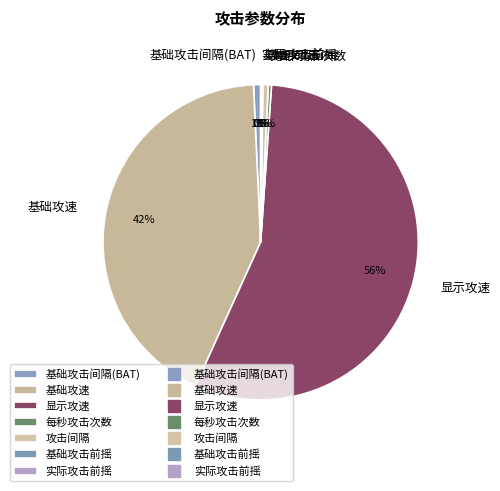

Which has a higher value, 每秒攻击次数 or 显示攻速?

显示攻速